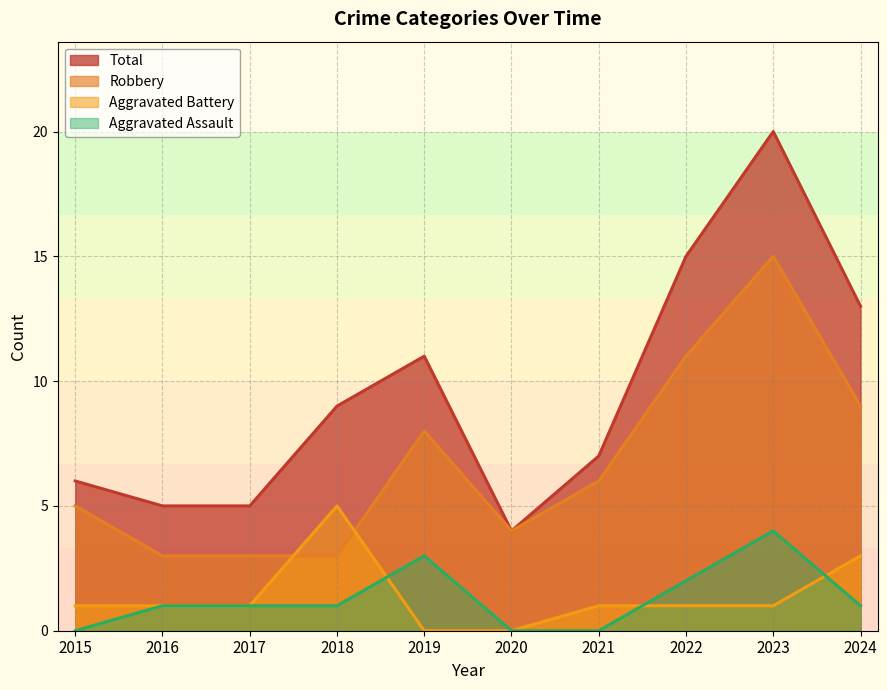

At which category does Aggravated Assault reach its first local peak?

2019